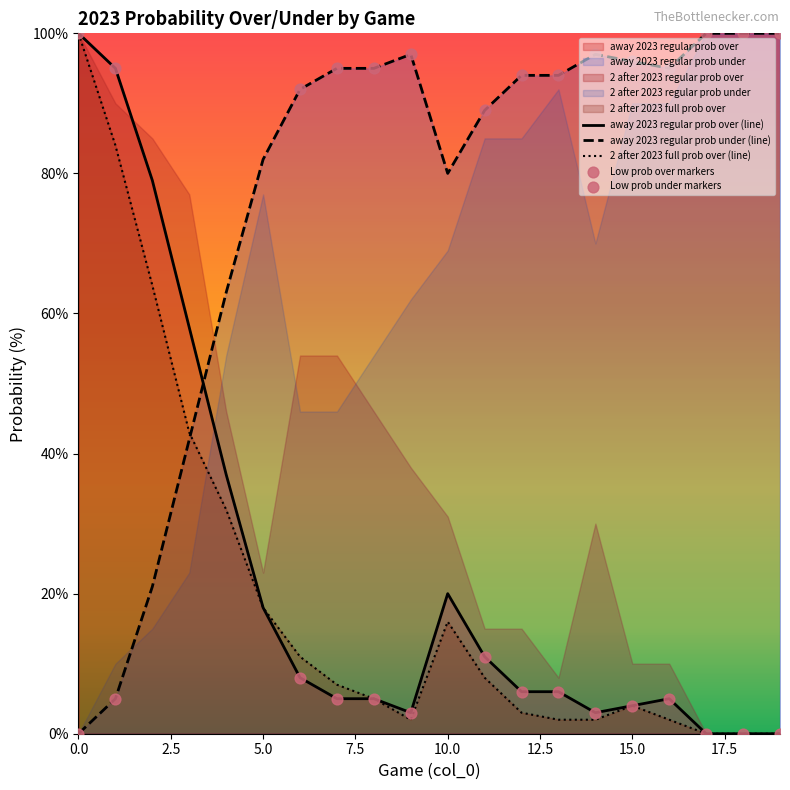

The away 2023 regular prob over (line) series shows 8 at 10.0. True or false?

False